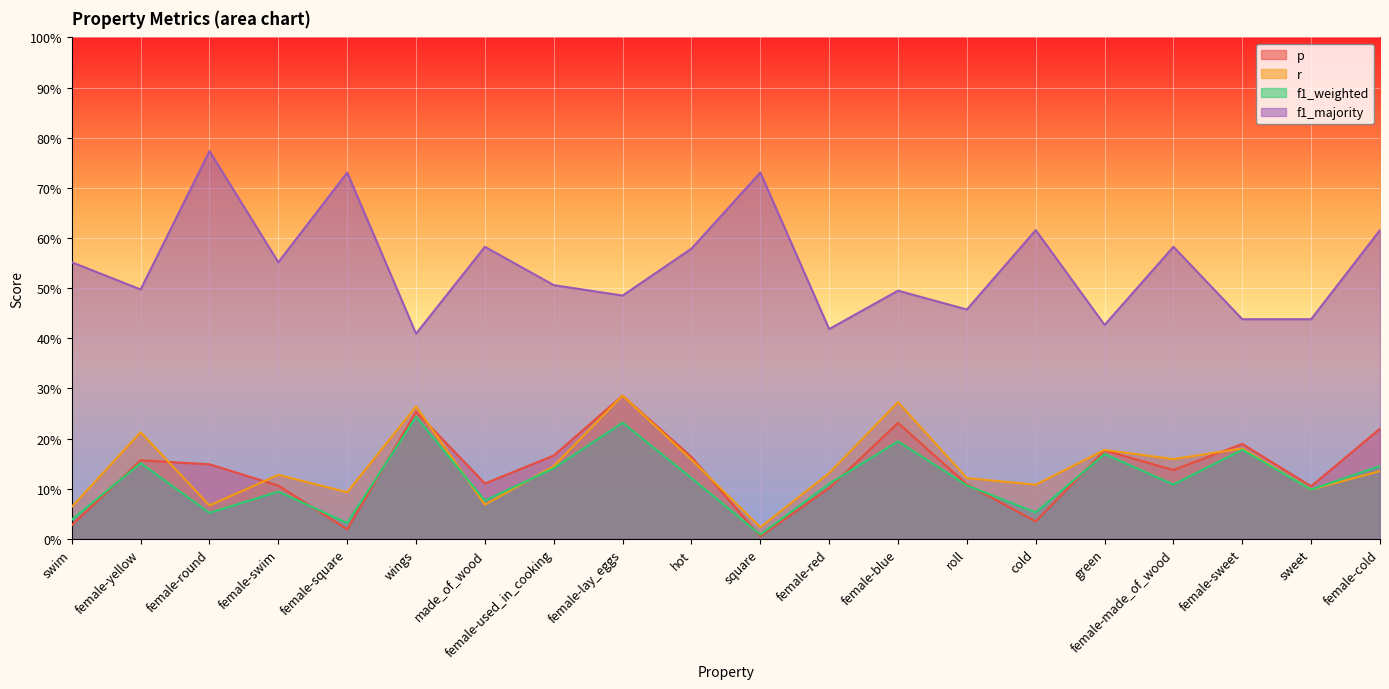

Reading left to right, transcribe all the data shown in this chart.

p: swim=0.0	female-yellow=0.2	female-round=0.1	female-swim=0.1	female-square=0.0	wings=0.3	made_of_wood=0.1	female-used_in_cooking=0.2	female-lay_eggs=0.3	hot=0.2	square=0.0	female-red=0.1	female-blue=0.2	roll=0.1	cold=0.0	green=0.2	female-made_of_wood=0.1	female-sweet=0.2	sweet=0.1	female-cold=0.2
r: swim=0.1	female-yellow=0.2	female-round=0.1	female-swim=0.1	female-square=0.1	wings=0.3	made_of_wood=0.1	female-used_in_cooking=0.1	female-lay_eggs=0.3	hot=0.2	square=0.0	female-red=0.1	female-blue=0.3	roll=0.1	cold=0.1	green=0.2	female-made_of_wood=0.2	female-sweet=0.2	sweet=0.1	female-cold=0.1
f1_weighted: swim=0.0	female-yellow=0.2	female-round=0.1	female-swim=0.1	female-square=0.0	wings=0.2	made_of_wood=0.1	female-used_in_cooking=0.1	female-lay_eggs=0.2	hot=0.1	square=0.0	female-red=0.1	female-blue=0.2	roll=0.1	cold=0.1	green=0.2	female-made_of_wood=0.1	female-sweet=0.2	sweet=0.1	female-cold=0.1
f1_majority: swim=0.6	female-yellow=0.5	female-round=0.8	female-swim=0.6	female-square=0.7	wings=0.4	made_of_wood=0.6	female-used_in_cooking=0.5	female-lay_eggs=0.5	hot=0.6	square=0.7	female-red=0.4	female-blue=0.5	roll=0.5	cold=0.6	green=0.4	female-made_of_wood=0.6	female-sweet=0.4	sweet=0.4	female-cold=0.6